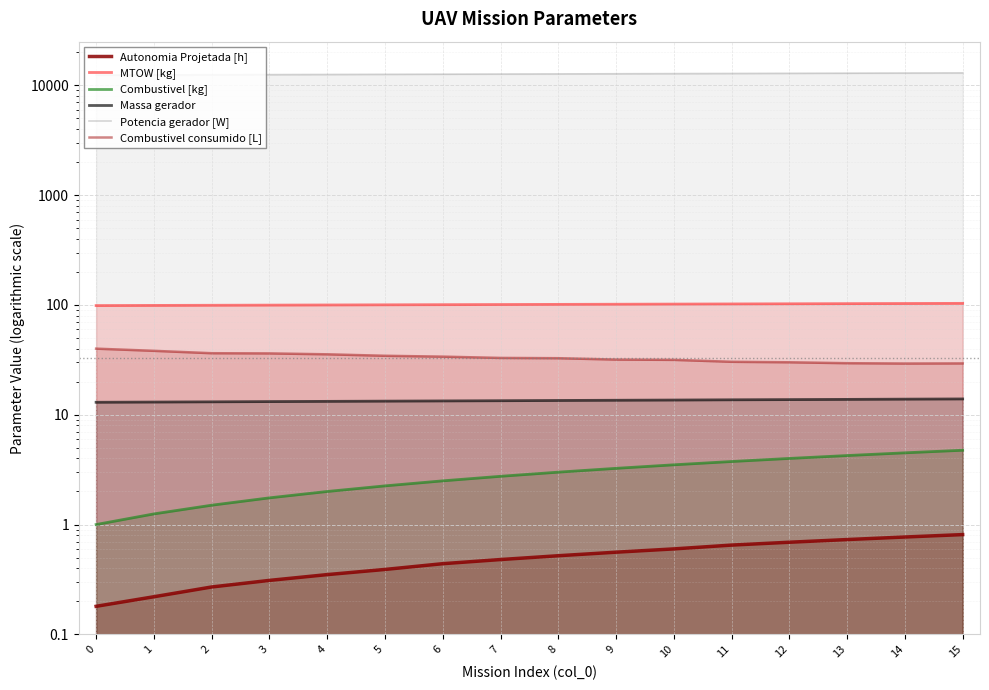

Which has a higher value, 12 or 3?

12